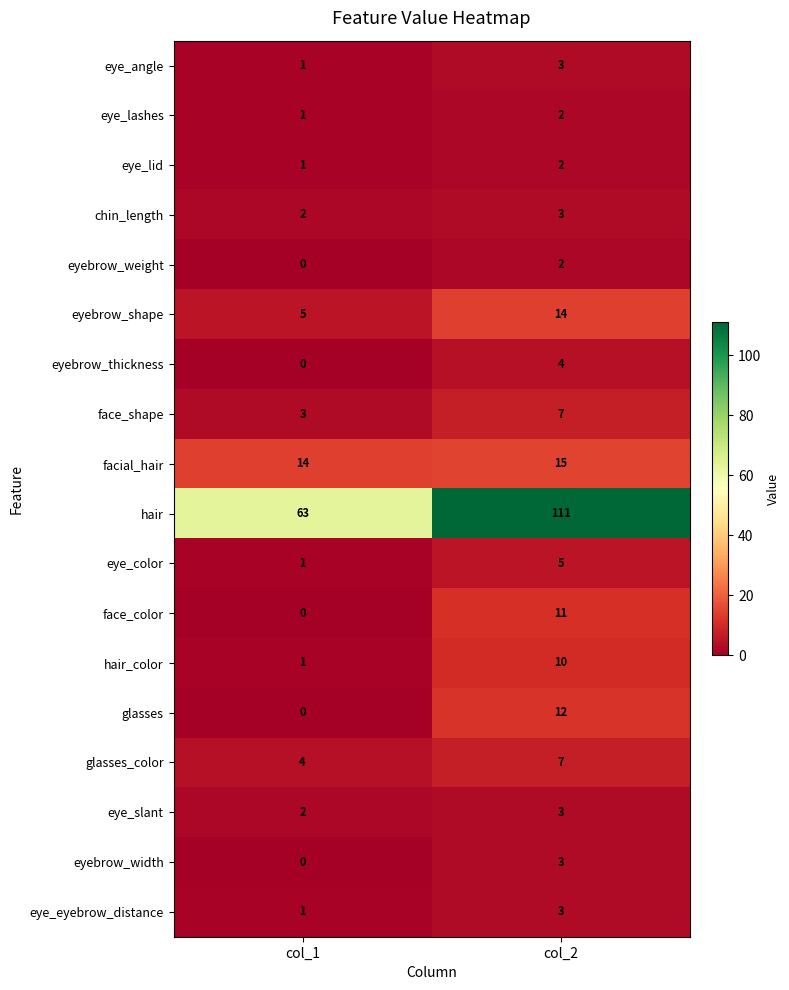

At which label does hair_color reach its peak?

col_2